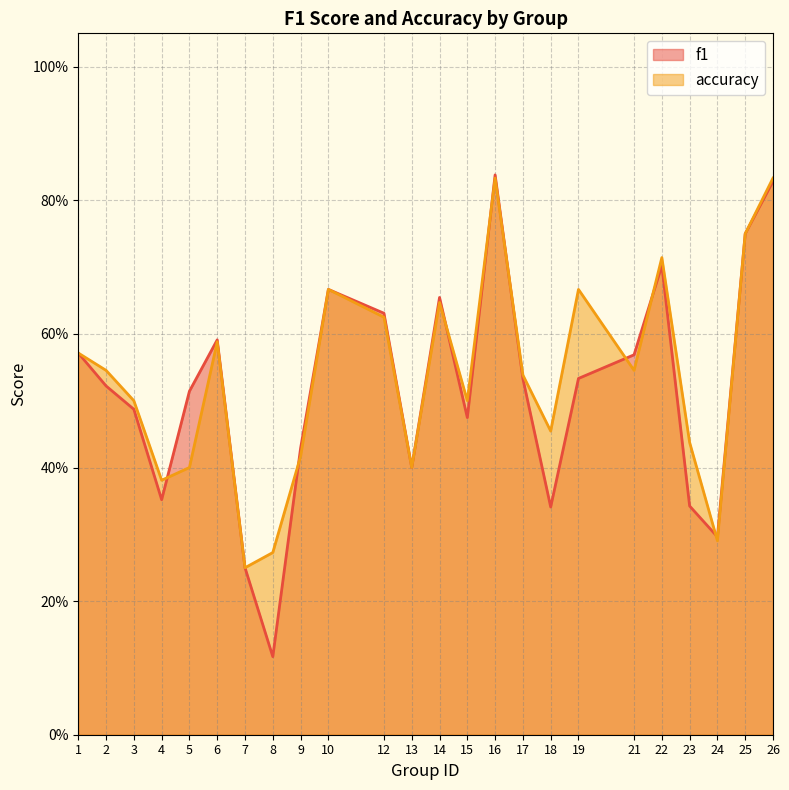

Rank the series by their average value, from highest to lowest.

accuracy, f1